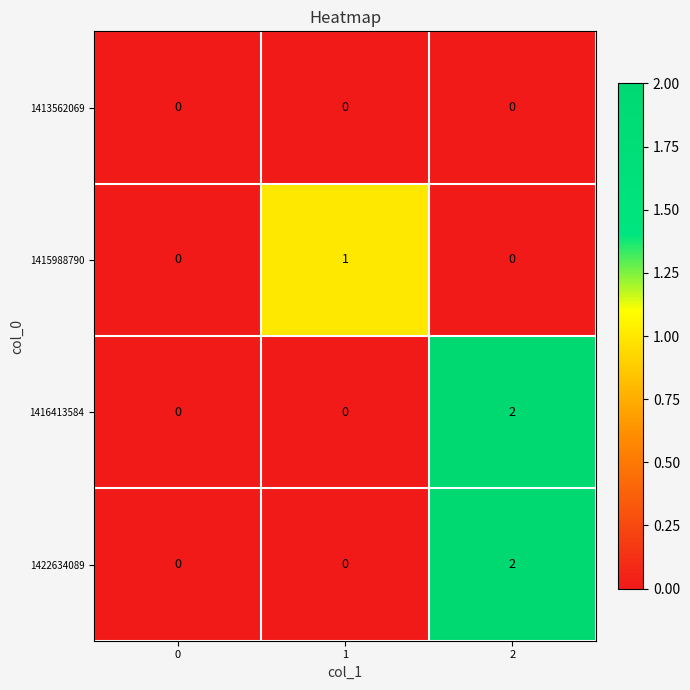

What is the total value across all series at 1?

1